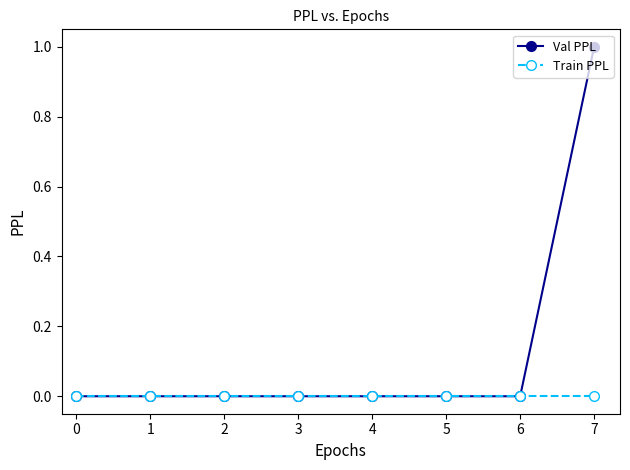

At which category is the sum across all series the highest?

7